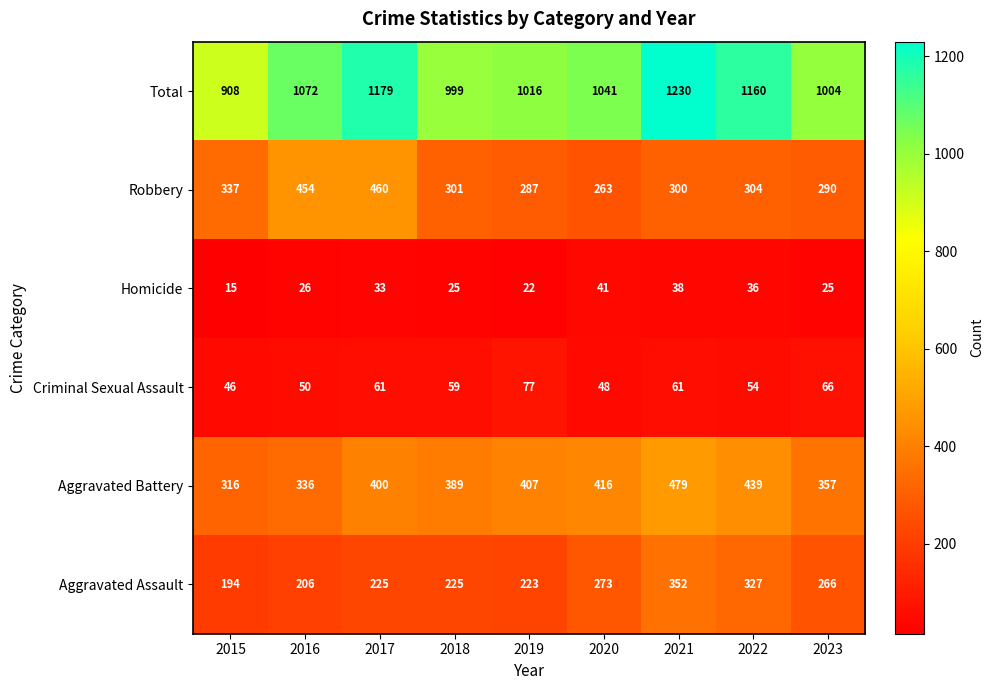

Which series has the largest range (max minus min)?

Total